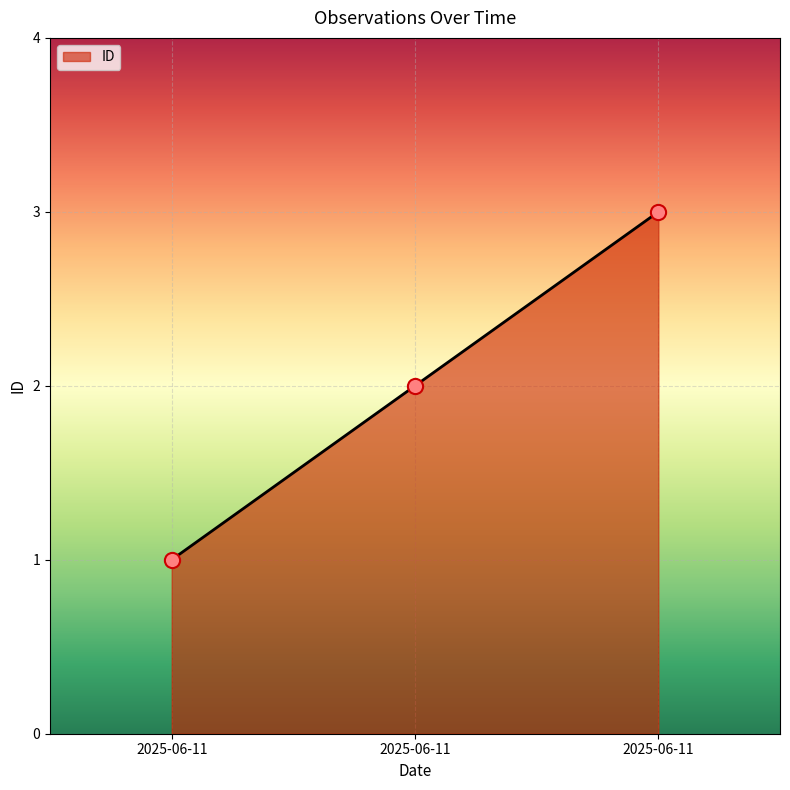

What is the change in value from 2025-06-11 to 2025-06-11?

+1